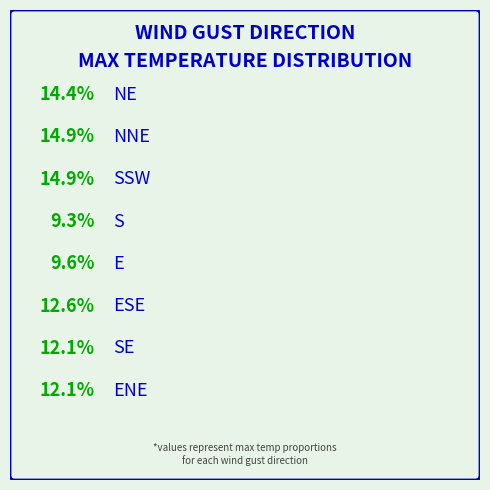

Which slice is the largest?

NNE